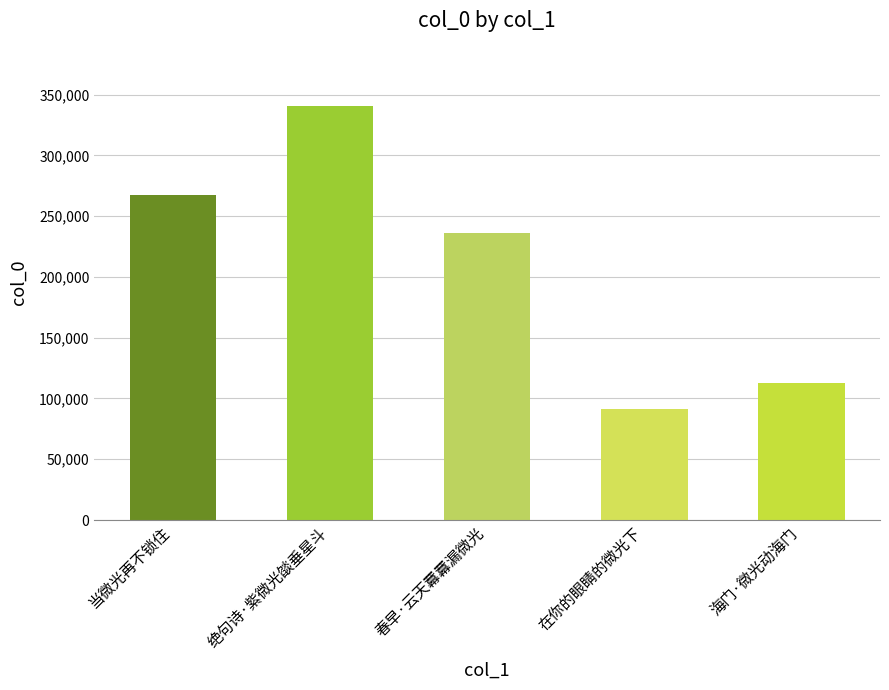

Approximately how many times larger is the value at 春早·云天羃羃漏微光 compared to 在你的眼睛的微光下?

2.6